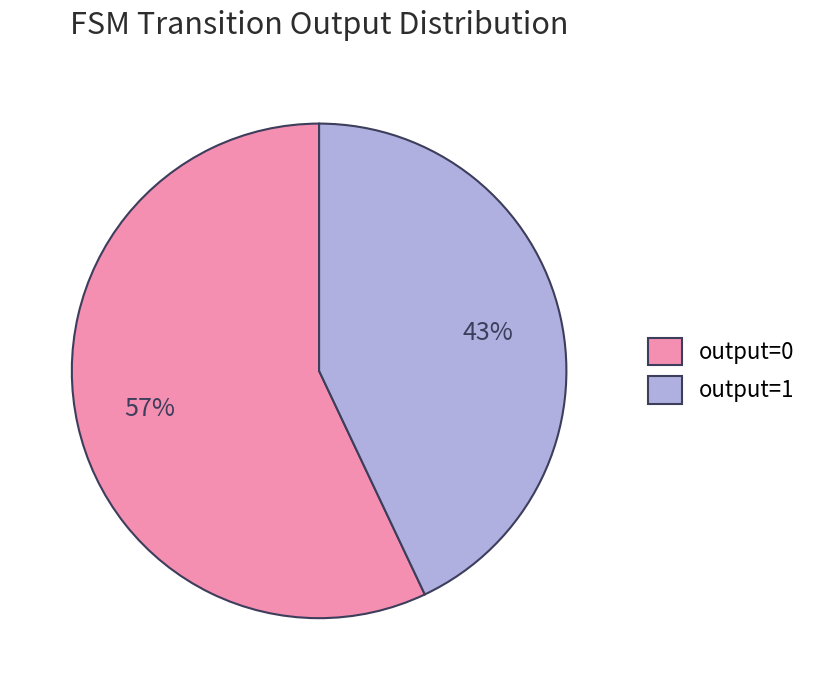

The output=1 slice represents 29% of the pie. True or false?

False